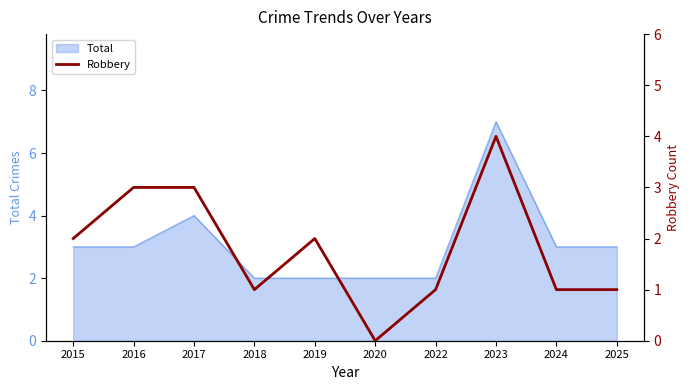

Count the values in the range 1 to 3.

8